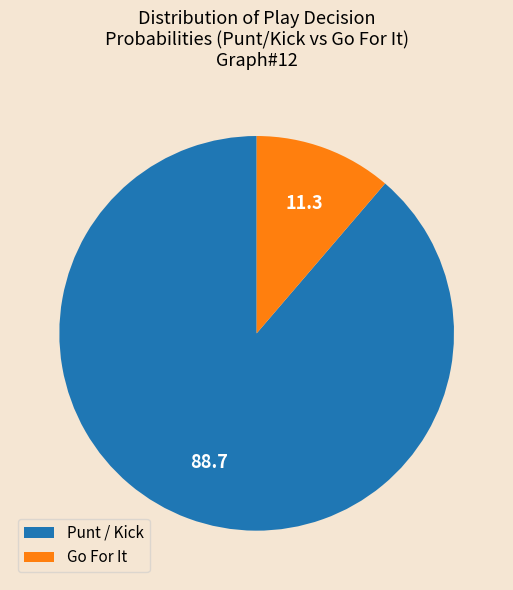

Which category has the biggest portion of the pie?

Punt / Kick